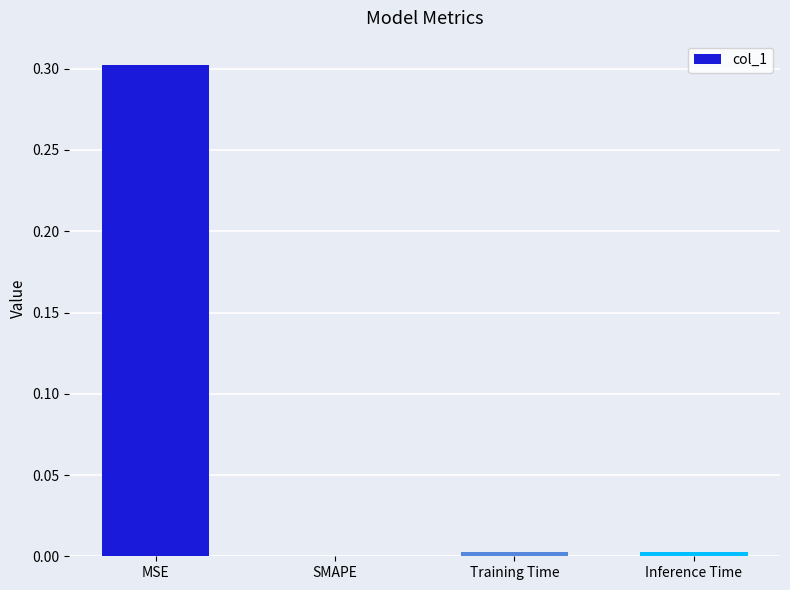

How many distinct data groups are displayed?

1